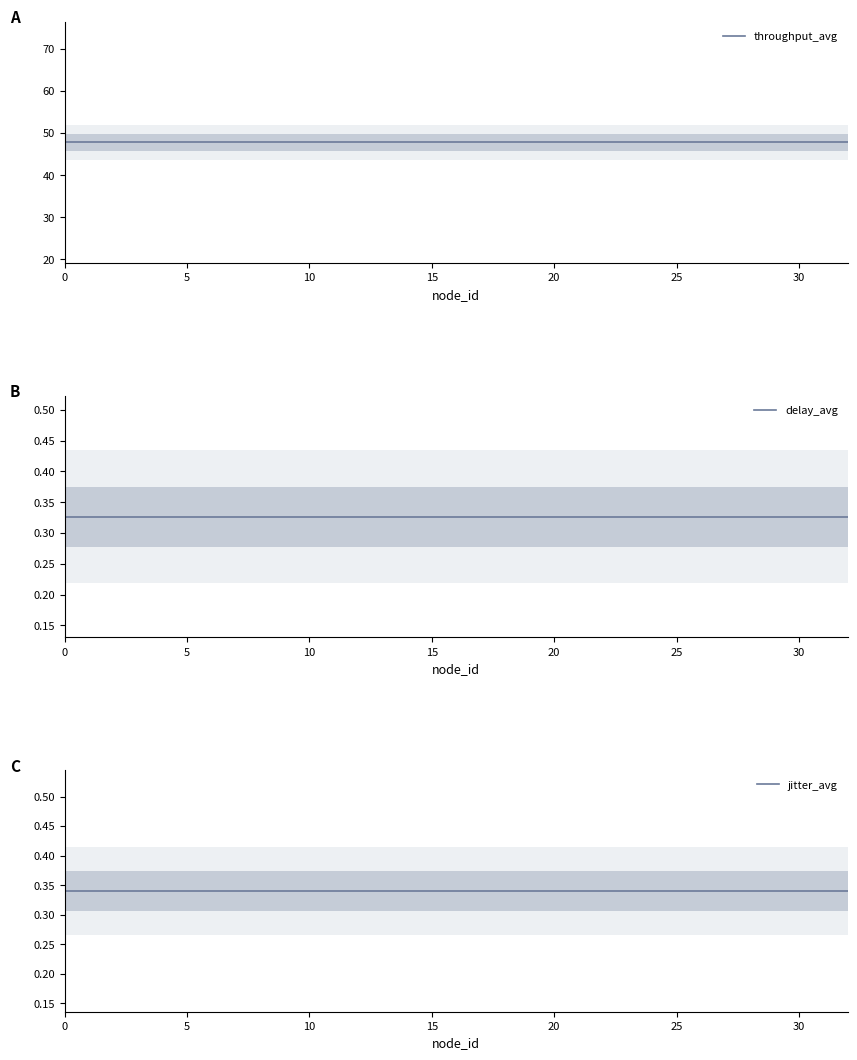

What is the value of the throughput_avg point at the 27th from the left?

47.8